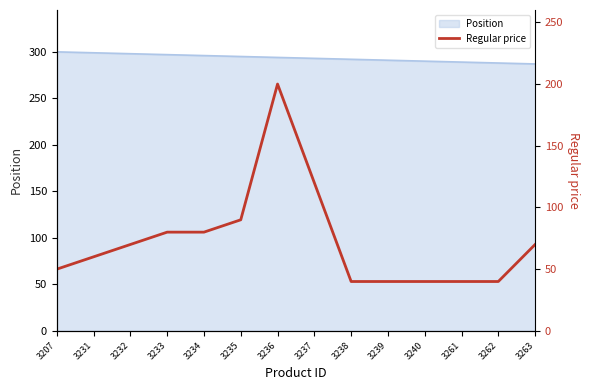

At which label does the data first exceed 69?

3232